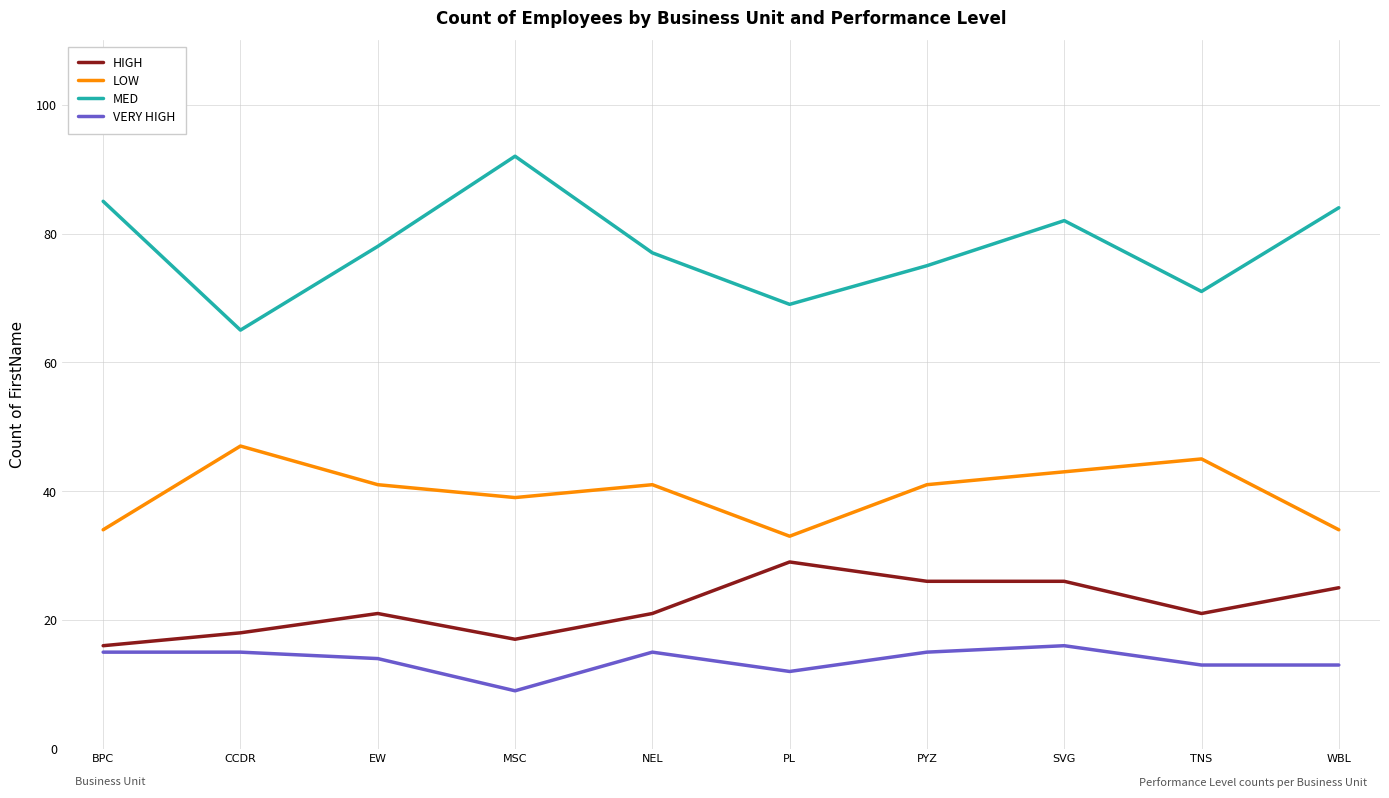

At which category does LOW reach its first local valley?

MSC